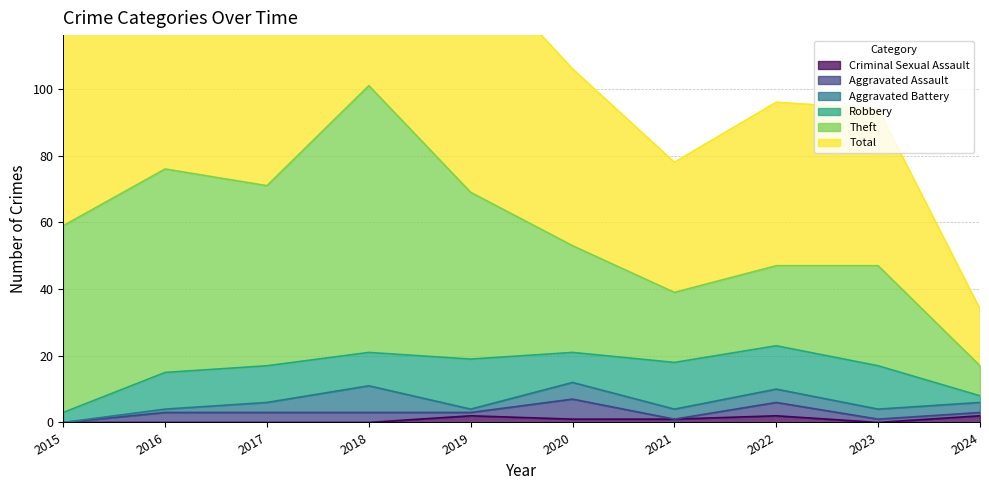

Where is the first local minimum for Aggravated Assault?

2019